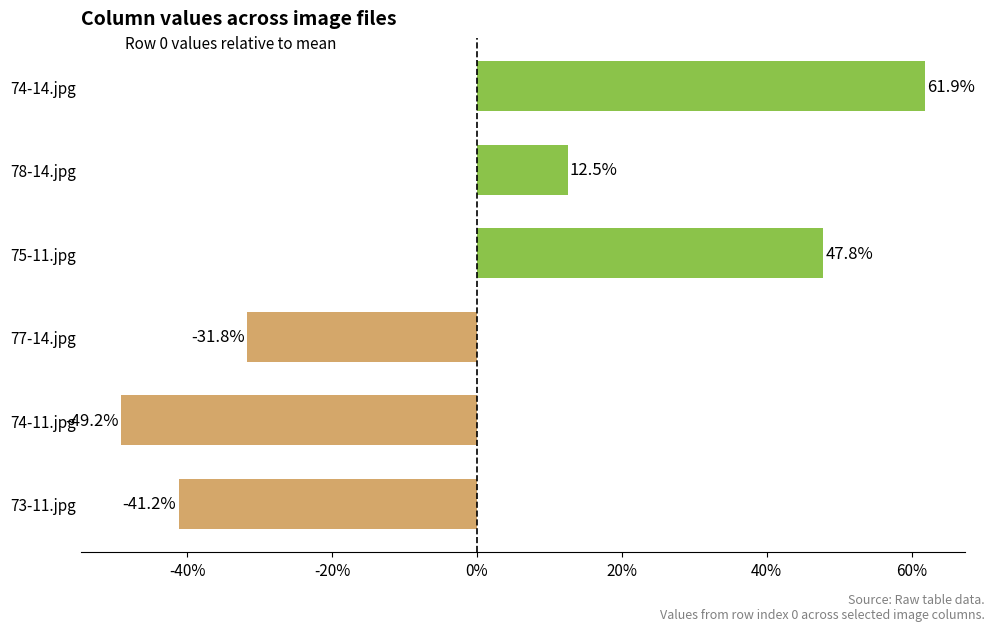

List the labels in order of value, largest first.

74-14.jpg, 75-11.jpg, 78-14.jpg, 77-14.jpg, 73-11.jpg, 74-11.jpg